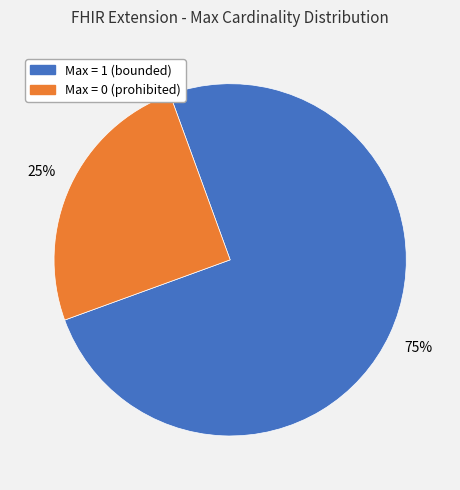

To the nearest percent, what is the difference between the largest and smallest slice percentages?

50%